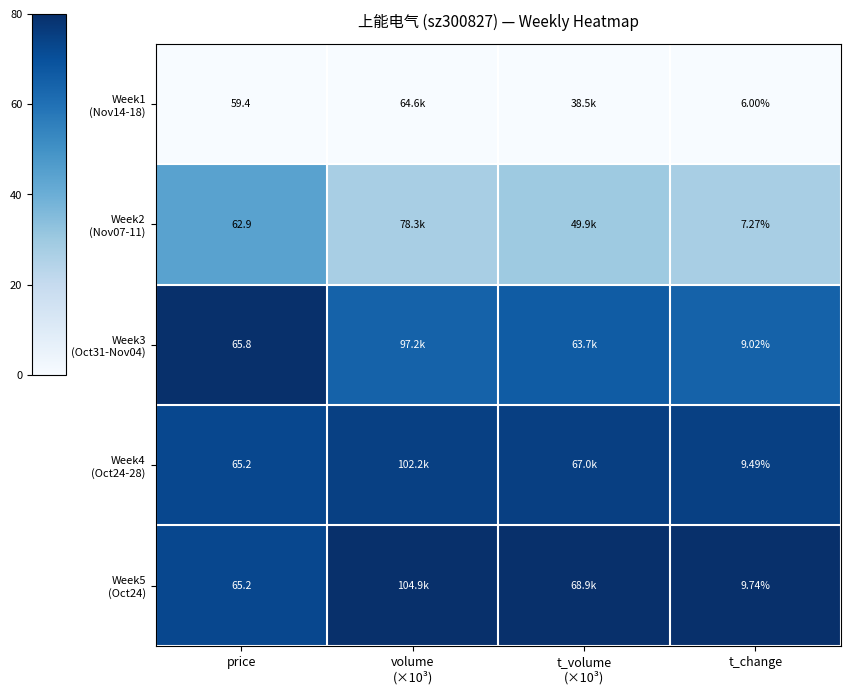

Reading left to right, transcribe all the data shown in this chart.

row_0: price=0.0	volume
(×10³)=0.0	t_volume
(×10³)=0.0	t_change=0.0
row_1: price=44.2	volume
(×10³)=27.2	t_volume
(×10³)=30.0	t_change=27.3
row_2: price=80.0	volume
(×10³)=64.6	t_volume
(×10³)=66.4	t_change=64.6
row_3: price=72.7	volume
(×10³)=74.7	t_volume
(×10³)=75.2	t_change=74.7
row_4: price=72.7	volume
(×10³)=80.0	t_volume
(×10³)=80.0	t_change=80.0